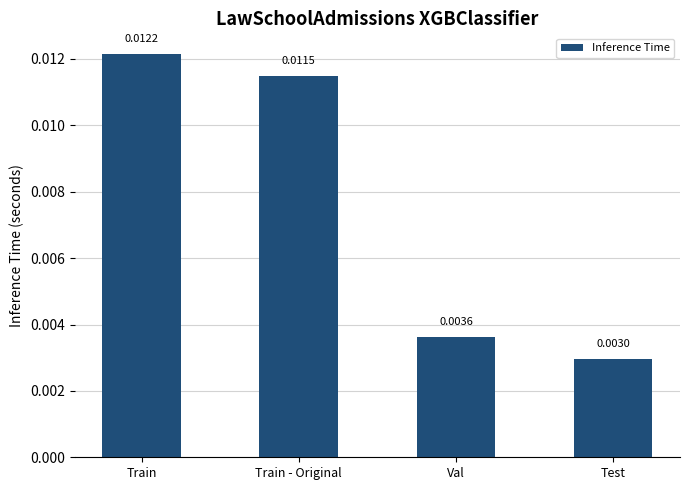

List the labels in order of value, largest first.

Train, Train - Original, Val, Test